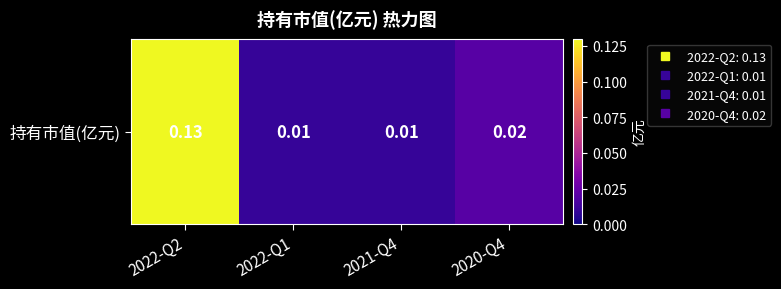

What value does the data have at 2022-Q2?

0.1